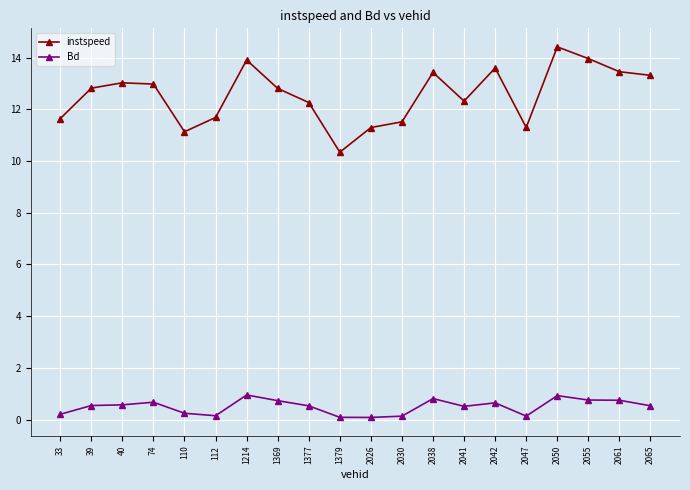

What is the average value of the Bd series?

0.5